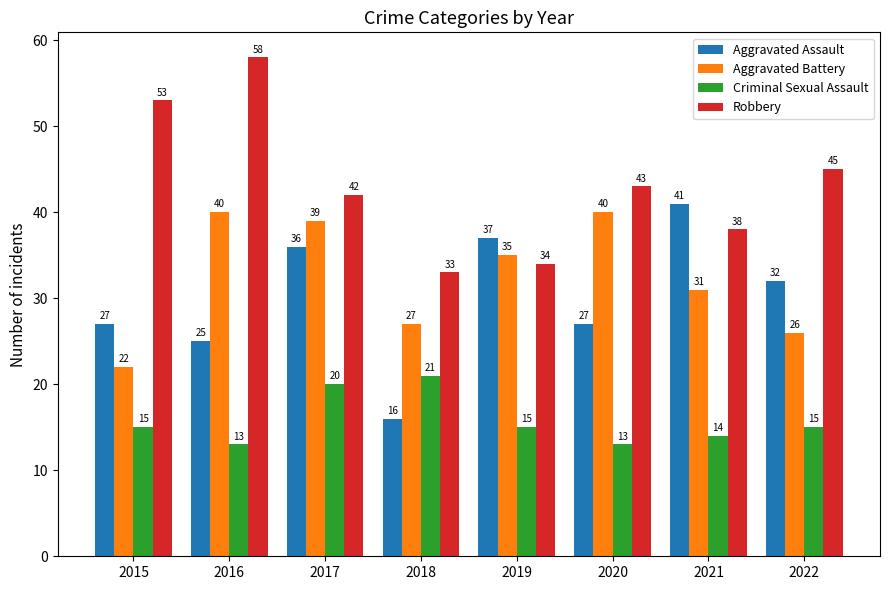

At which label does Aggravated Assault reach its minimum?

2018